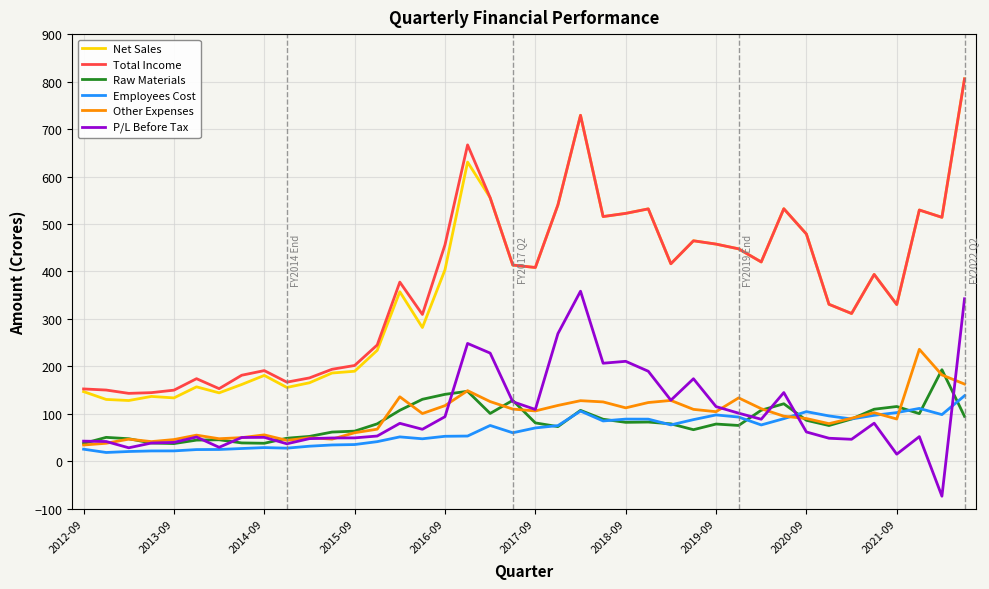

True or false: Net Sales and Other Expenses intersect in this chart.

False